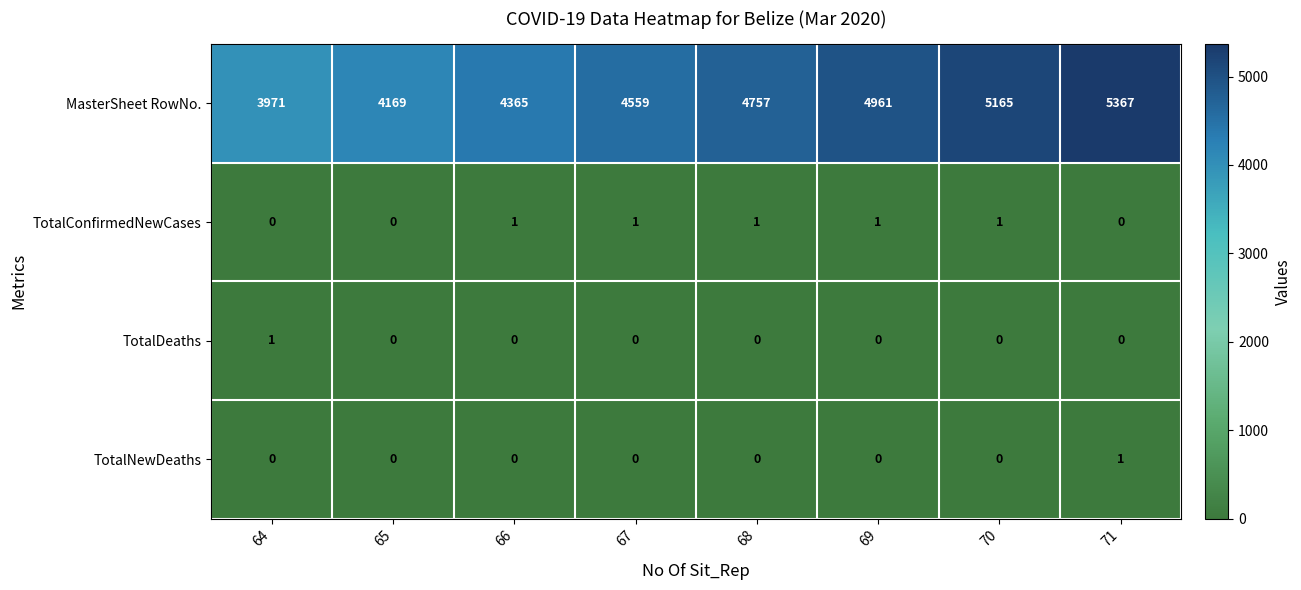

True or false: TotalDeaths has a value of 0 at 64.

False